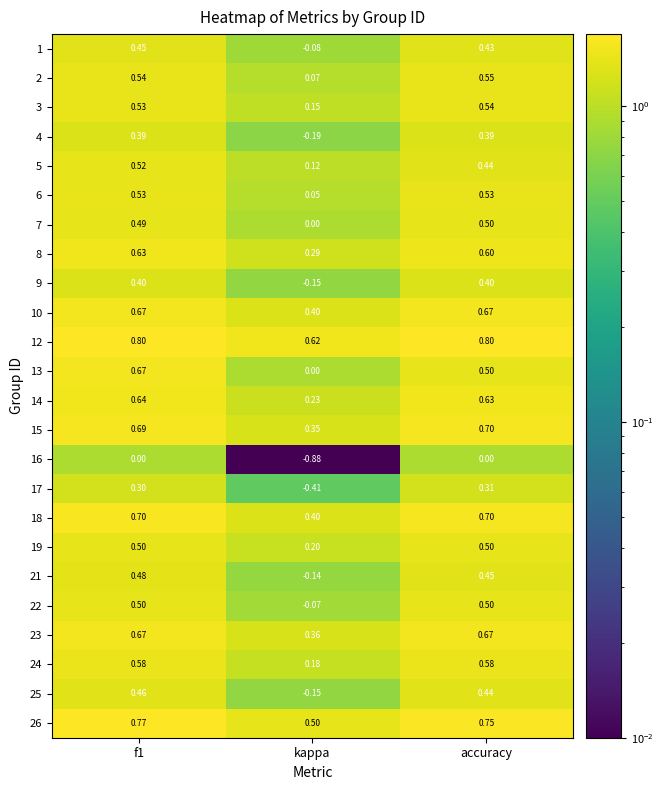

Which label corresponds to the smallest value in the chart?

kappa